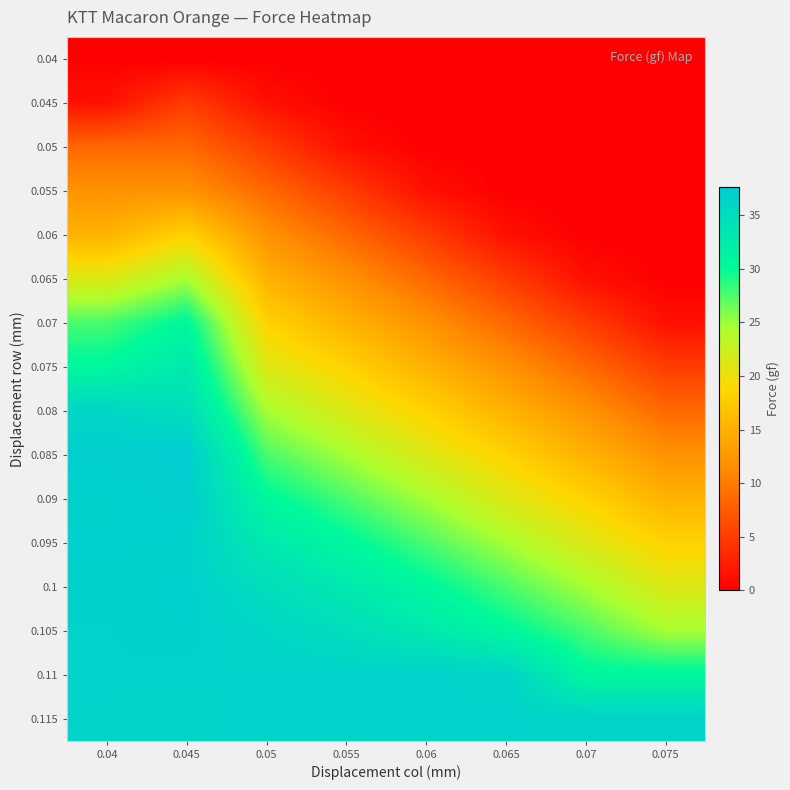

What is the difference between the highest and lowest values at 0.05?

36.7